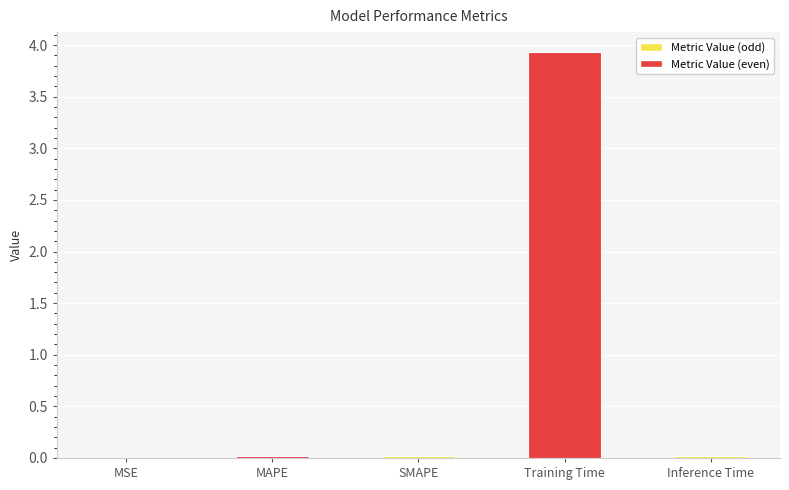

Which has a higher value, MAPE or Training Time?

Training Time